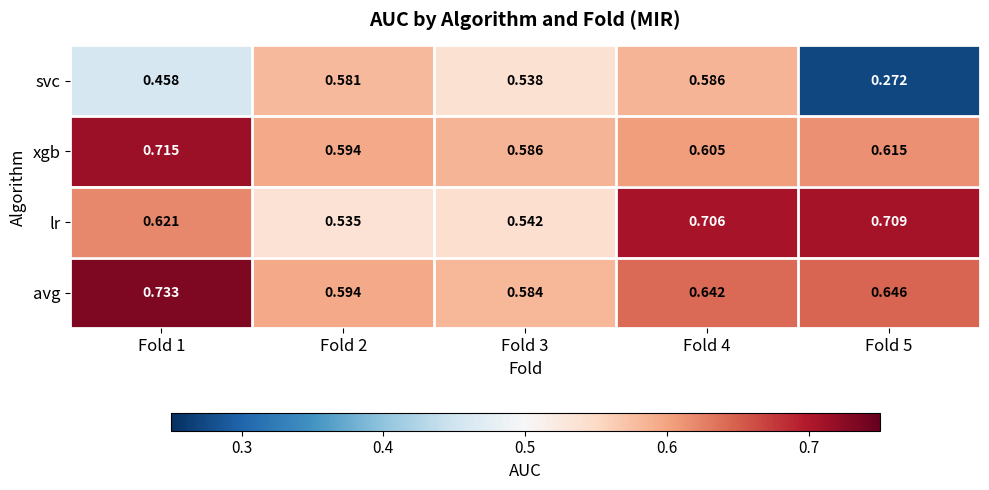

Between Fold 2 and Fold 3, which series saw the biggest shift?

svc